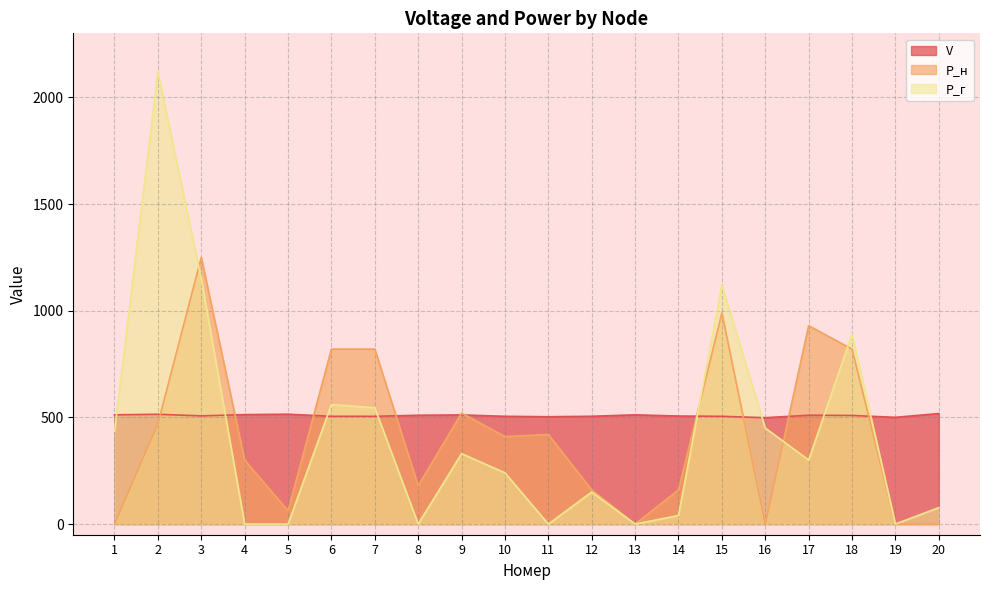

What is the difference between the maximum and minimum values in the P_н series?

1250.0